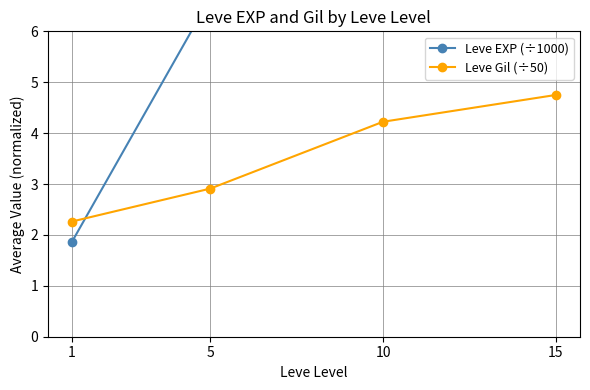

What is the value of the Leve Gil (÷50) point at the 1st from the left?

2.3